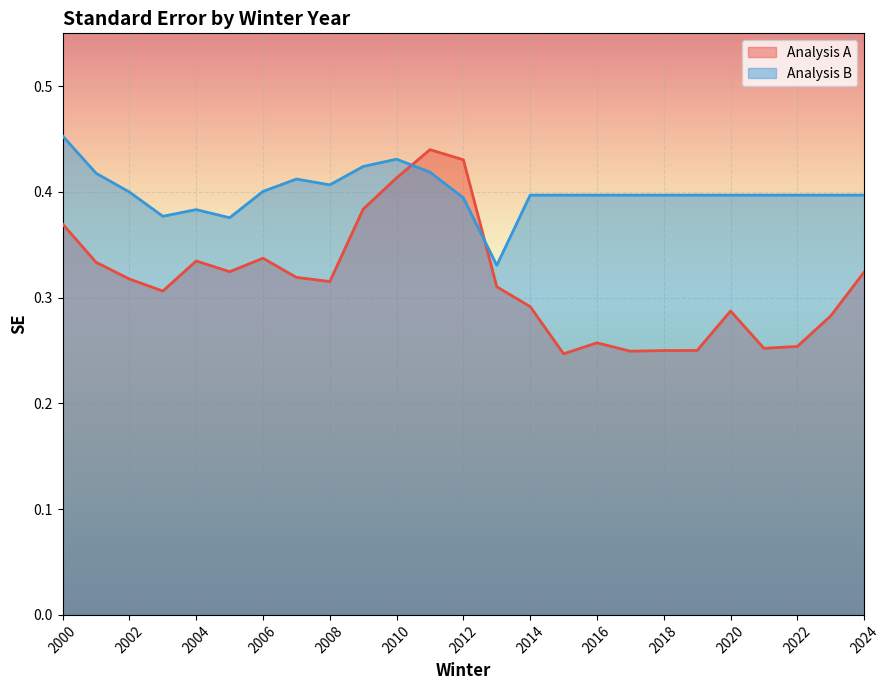

Reading left to right, what are all the values shown in this chart?

4def318dbdf8975d3ed1fbfc1e776f283f0c3764: 2000=0.4	2001=0.3	2002=0.3	2003=0.3	2004=0.3	2005=0.3	2006=0.3	2007=0.3	2008=0.3	2009=0.4	2010=0.4	2011=0.4	2012=0.4	2013=0.3	2014=0.3	2015=0.2	2016=0.3	2017=0.2	2018=0.2	2019=0.3	2020=0.3	2021=0.3	2022=0.3	2023=0.3	2024=0.3
538416e71c6c9d6e1ee1c90080fa42d2ef49547f: 2000=0.5	2001=0.4	2002=0.4	2003=0.4	2004=0.4	2005=0.4	2006=0.4	2007=0.4	2008=0.4	2009=0.4	2010=0.4	2011=0.4	2012=0.4	2013=0.3	2014=0.4	2015=0.4	2016=0.4	2017=0.4	2018=0.4	2019=0.4	2020=0.4	2021=0.4	2022=0.4	2023=0.4	2024=0.4